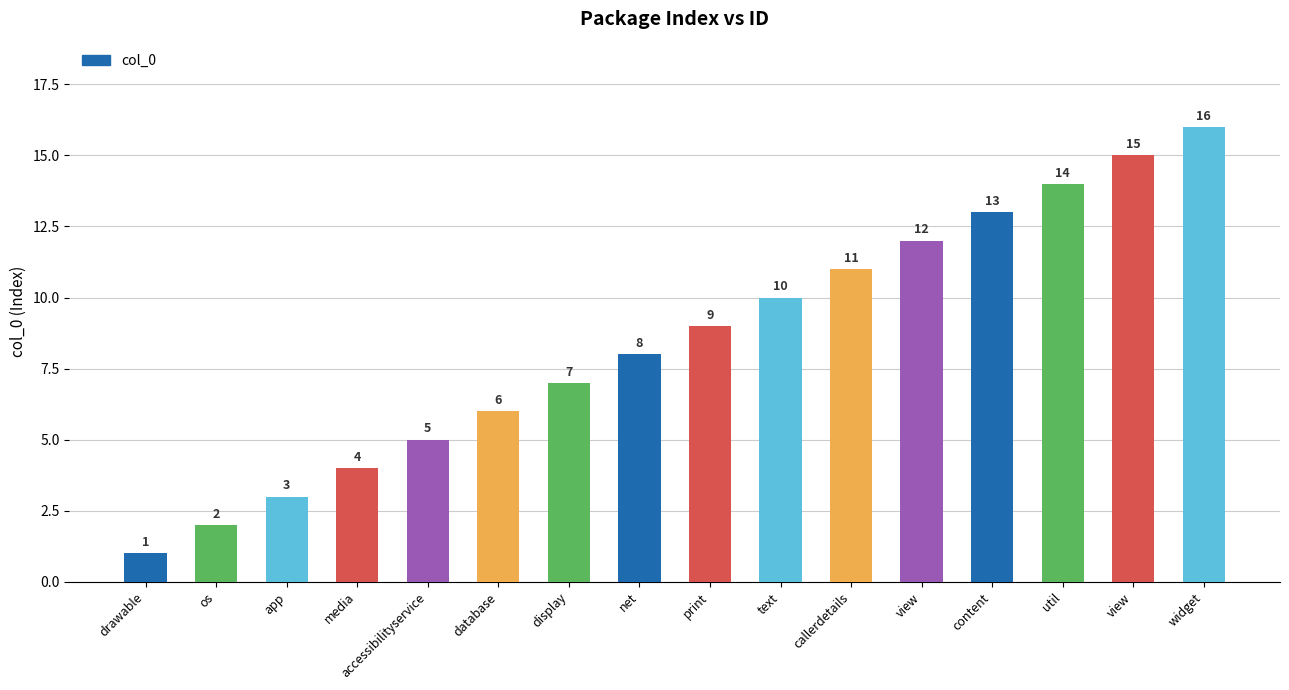

What is the maximum value shown in the chart?

16